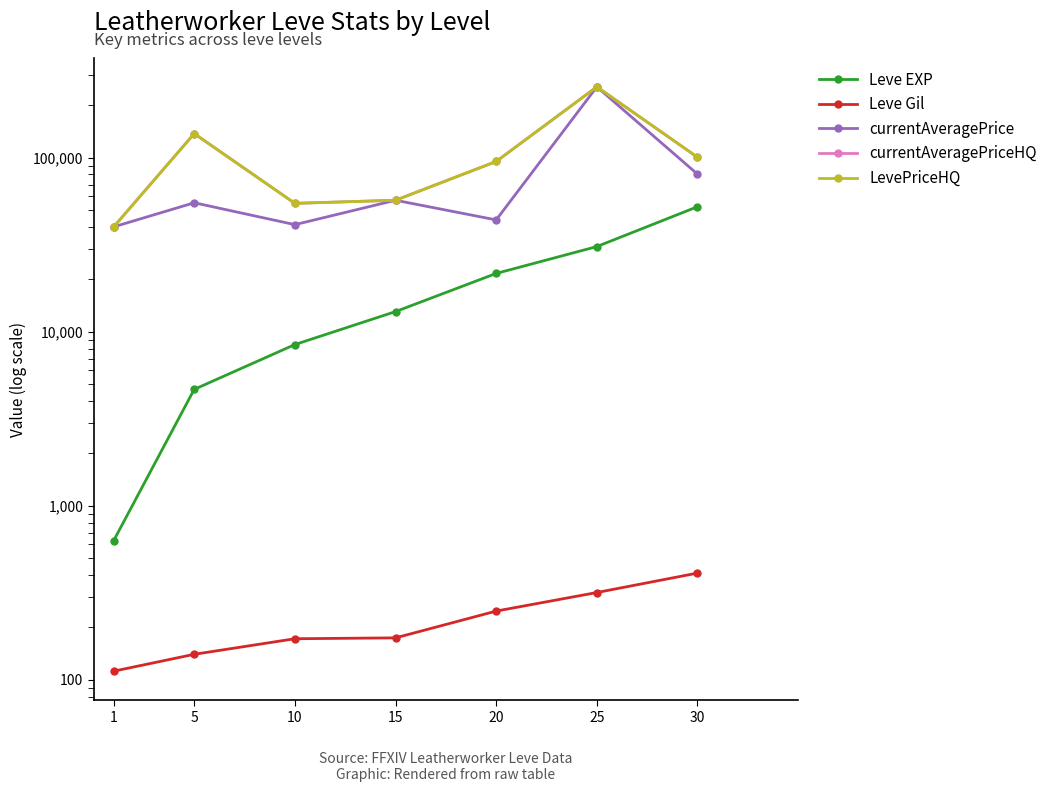

What are all the series names shown in the legend?

Leve EXP, Leve Gil, currentAveragePrice, currentAveragePriceHQ, LevePriceHQ